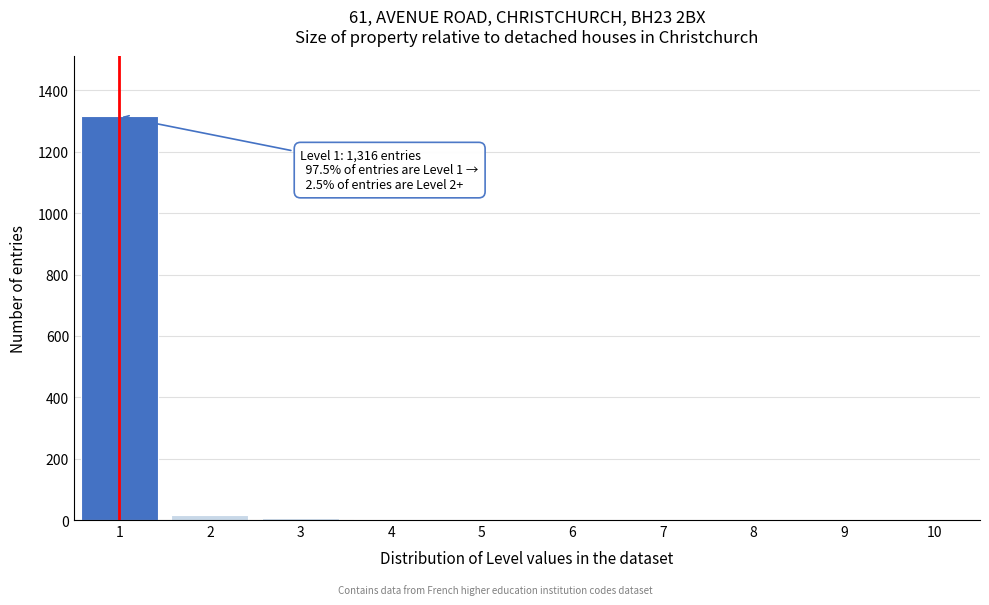

Is it true that the value at 9 is 598?

False